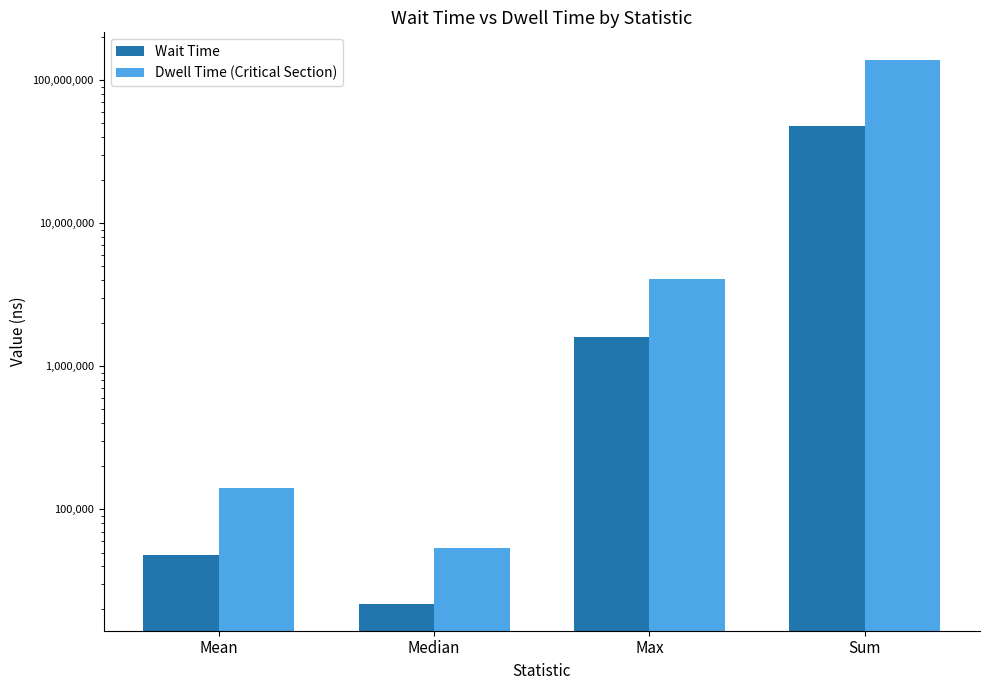

Between Mean and Median, which series saw the biggest shift?

Dwell Time (Critical Section)